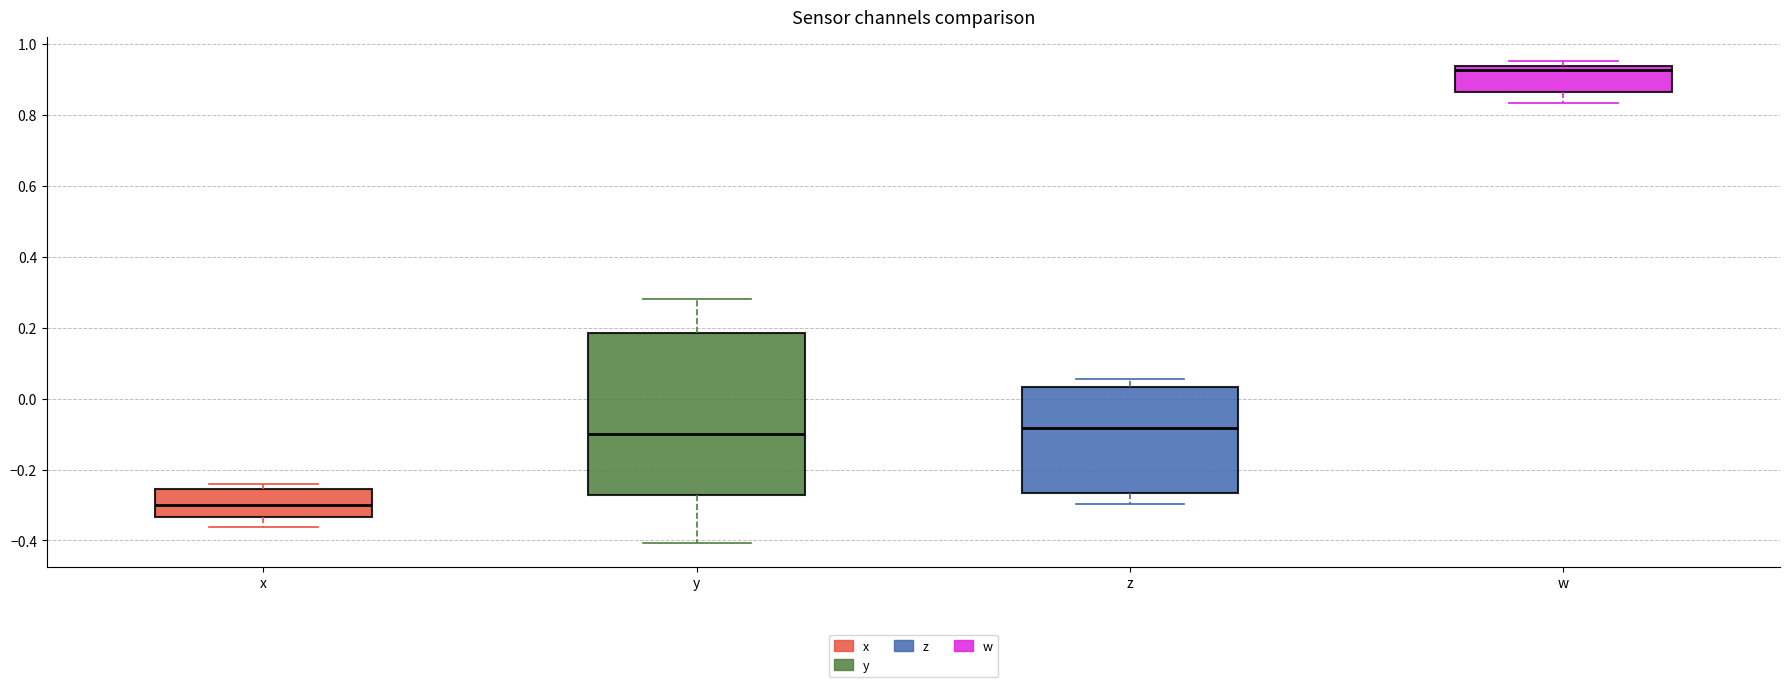

Reading left to right, transcribe this box plot: for each box, give where its median line is, the range the box spans, and where its two whiskers end, as read against the y-axis. The values are not printed on the chart, so give them approximately, as read against the axis.

x: median -0.30, box -0.34 to -0.26, whiskers -0.36 to -0.24
y: median -0.10, box -0.28 to 0.18, whiskers -0.40 to 0.28
z: median -0.08, box -0.26 to 0.04, whiskers -0.30 to 0.06
w: median 0.92, box 0.86 to 0.94, whiskers 0.84 to 0.96